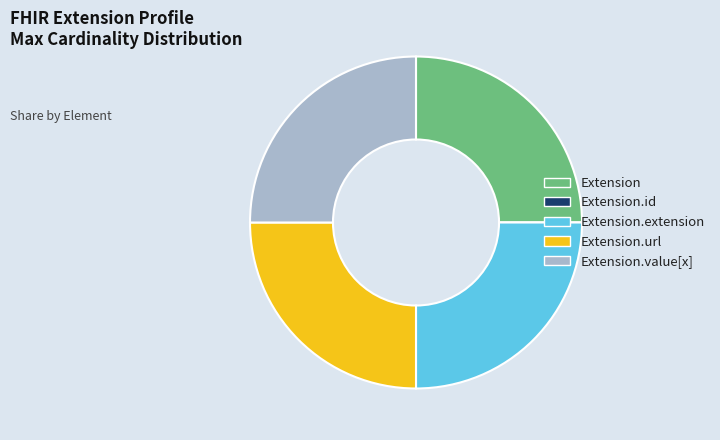

Is there a majority slice in this chart?

No